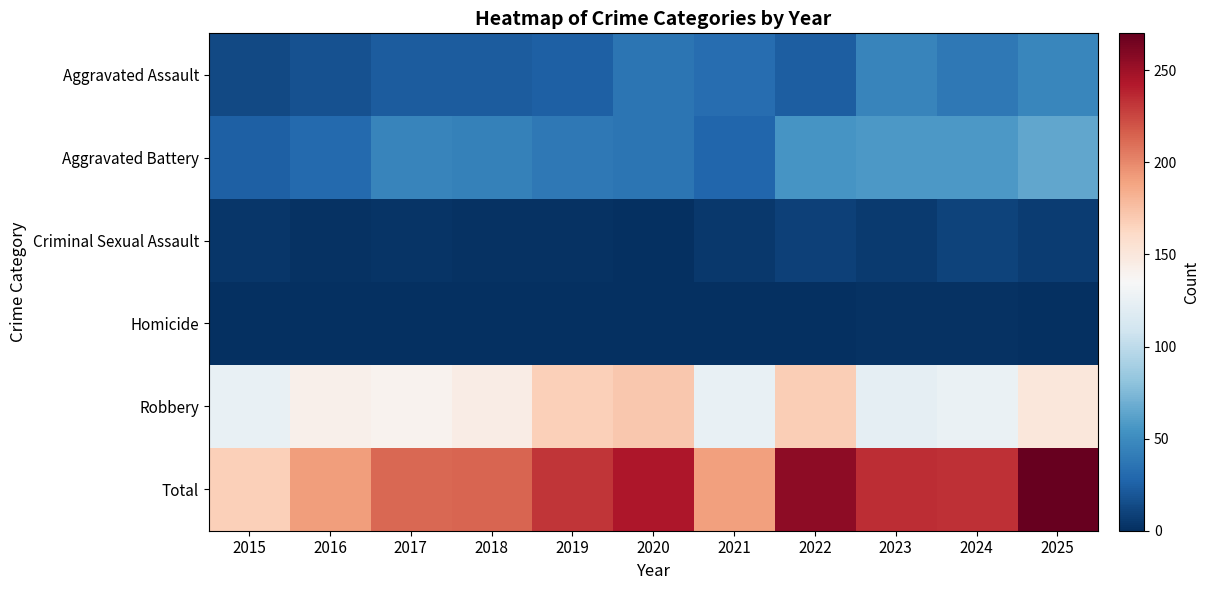

Reading right to left, list all the values displayed in this chart.

Aggravated Assault: 2025=47	2024=39	2023=46	2022=24	2021=32	2020=36	2019=25	2018=23	2017=23	2016=17	2015=13
Aggravated Battery: 2025=65	2024=57	2023=58	2022=55	2021=28	2020=36	2019=38	2018=44	2017=46	2016=30	2015=25
Criminal Sexual Assault: 2025=7	2024=10	2023=6	2022=9	2021=5	2020=0	2019=2	2018=2	2017=3	2016=2	2015=4
Homicide: 2025=1	2024=2	2023=2	2022=0	2021=0	2020=1	2019=0	2018=0	2017=0	2016=0	2015=0
Robbery: 2025=150	2024=126	2023=123	2022=168	2021=125	2020=171	2019=167	2018=145	2017=140	2016=142	2015=125
Total: 2025=270	2024=234	2023=235	2022=256	2021=190	2020=244	2019=232	2018=214	2017=212	2016=191	2015=167